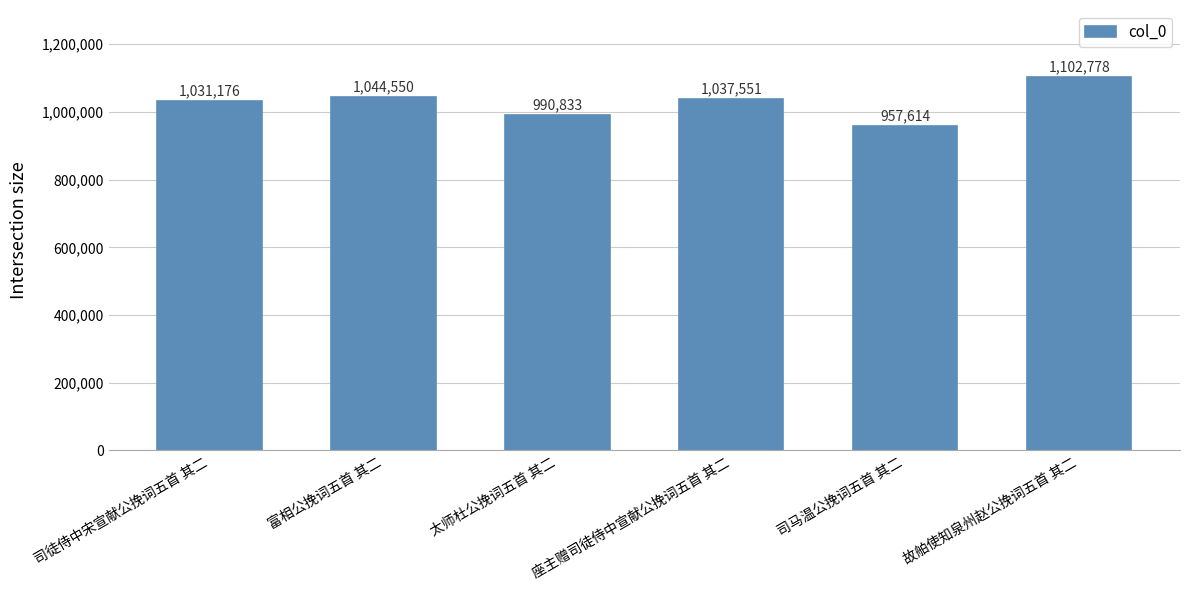

Reading left to right, transcribe all the data shown in this chart.

1031176	1044550	990833	1037551	957614	1102778